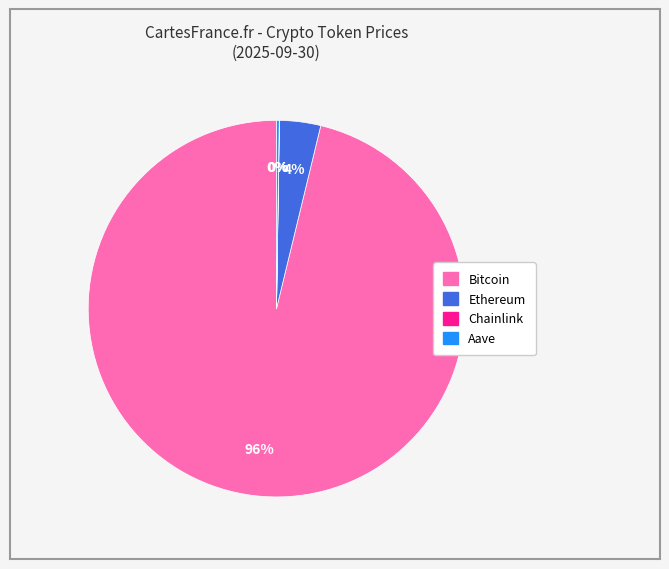

To the nearest percent, what is the average slice percentage?

25%